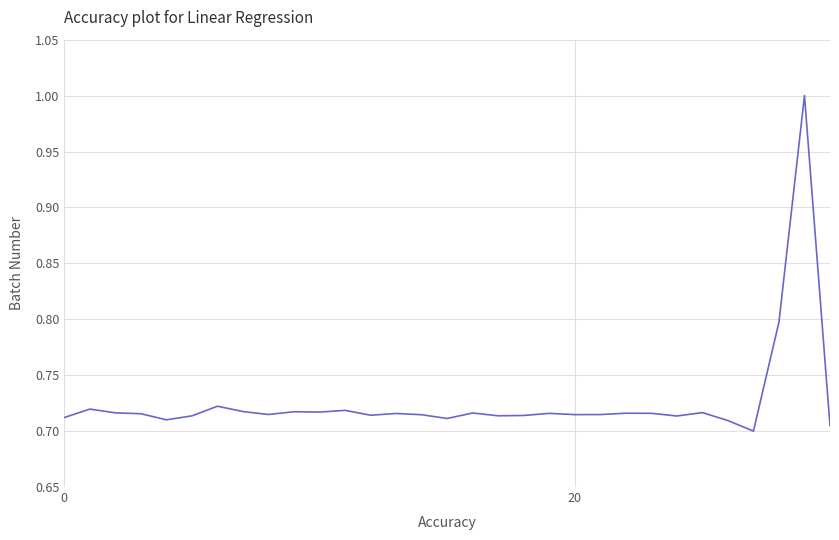

What is the maximum value shown in the chart?

1.0